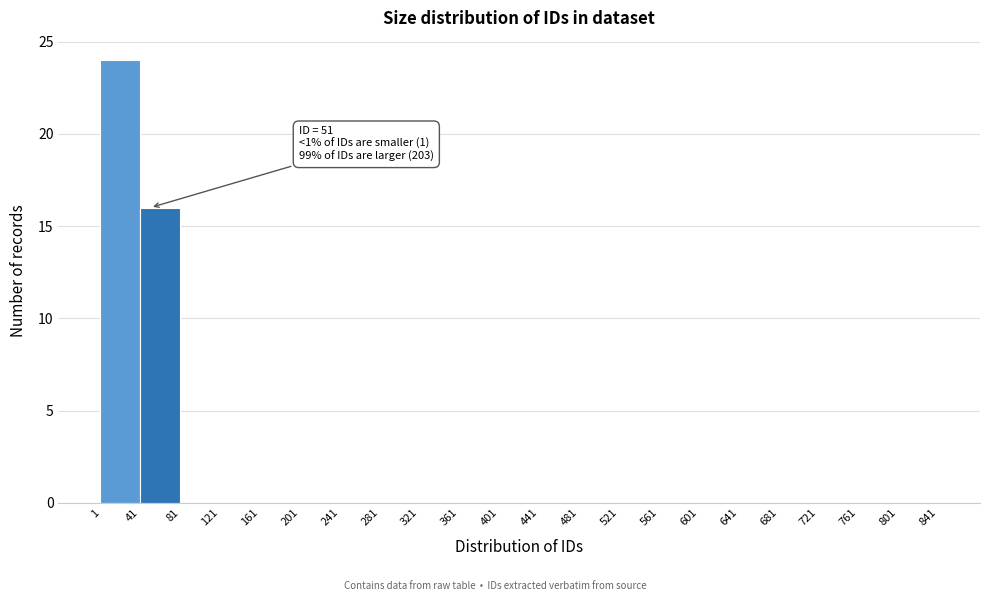

Over which range of the x-axis is the bar tallest?

1 to 41